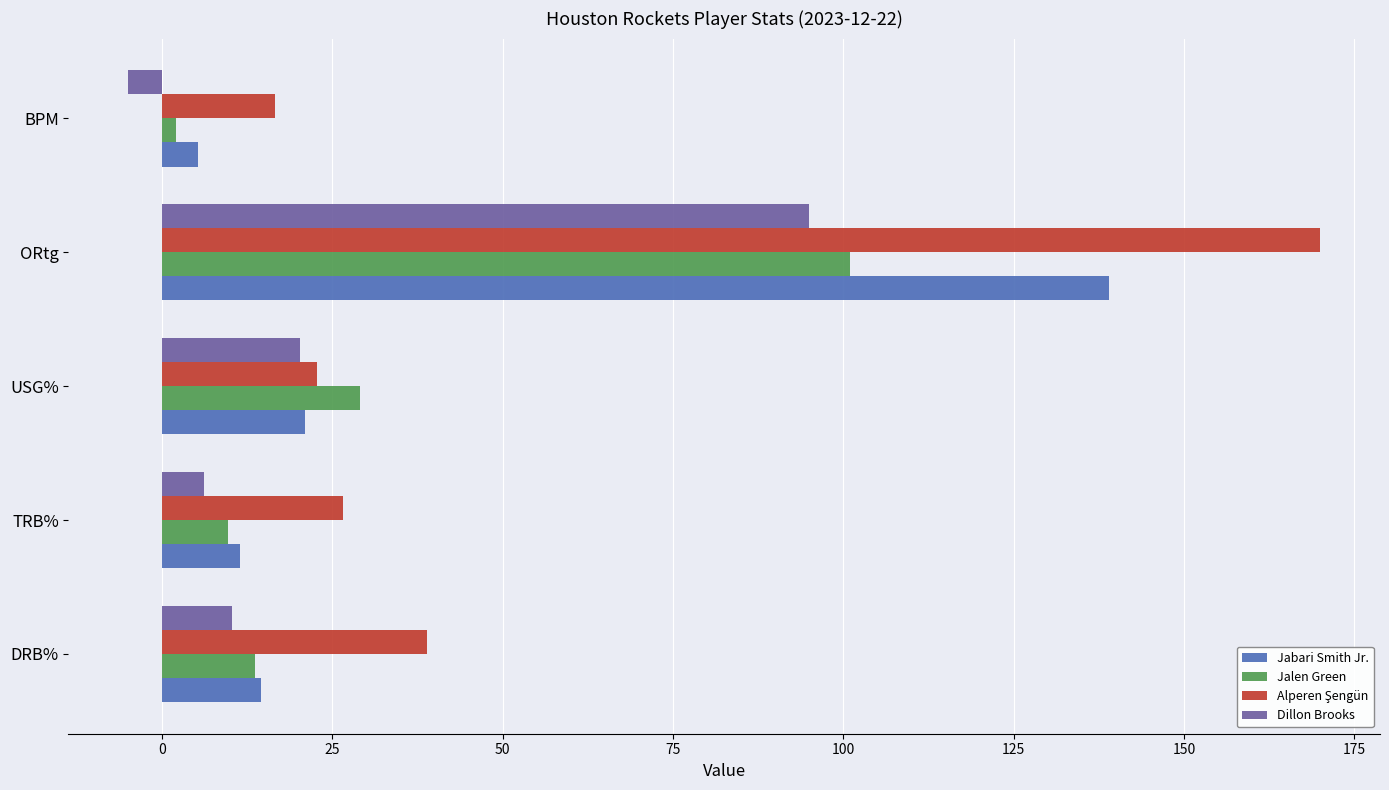

Which category has the highest value across all series?

ORtg